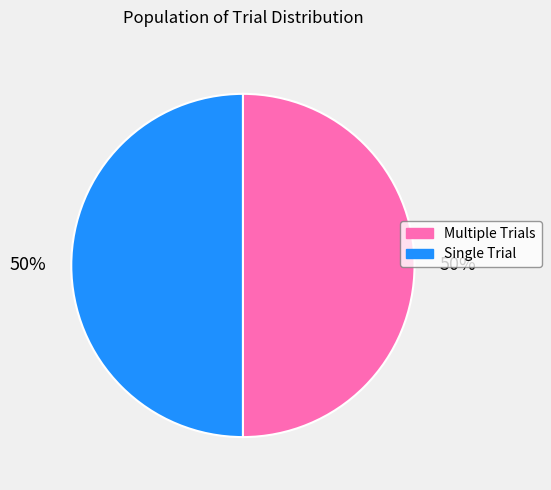

To the nearest percent, what is the average slice percentage?

50%